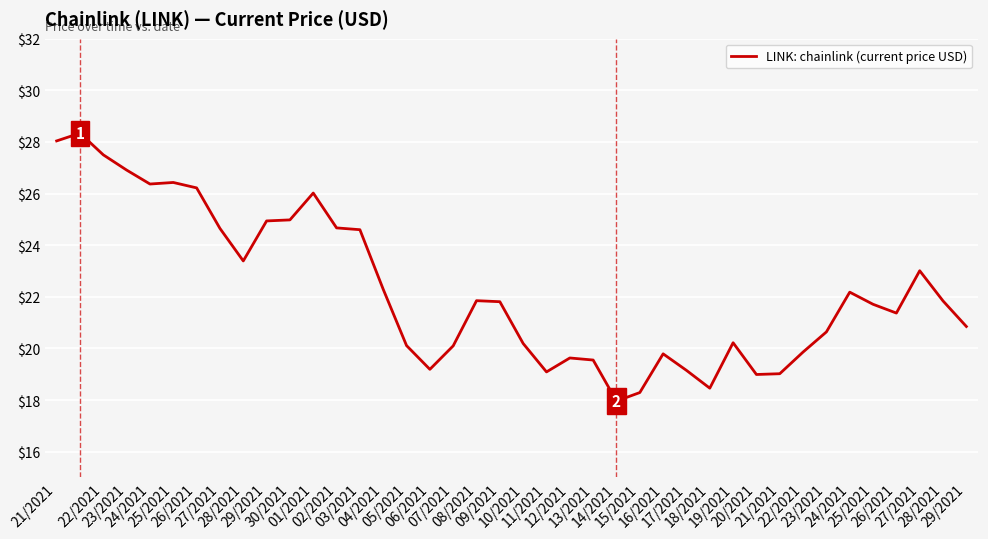

What is the minimum value shown in the chart?

18.0